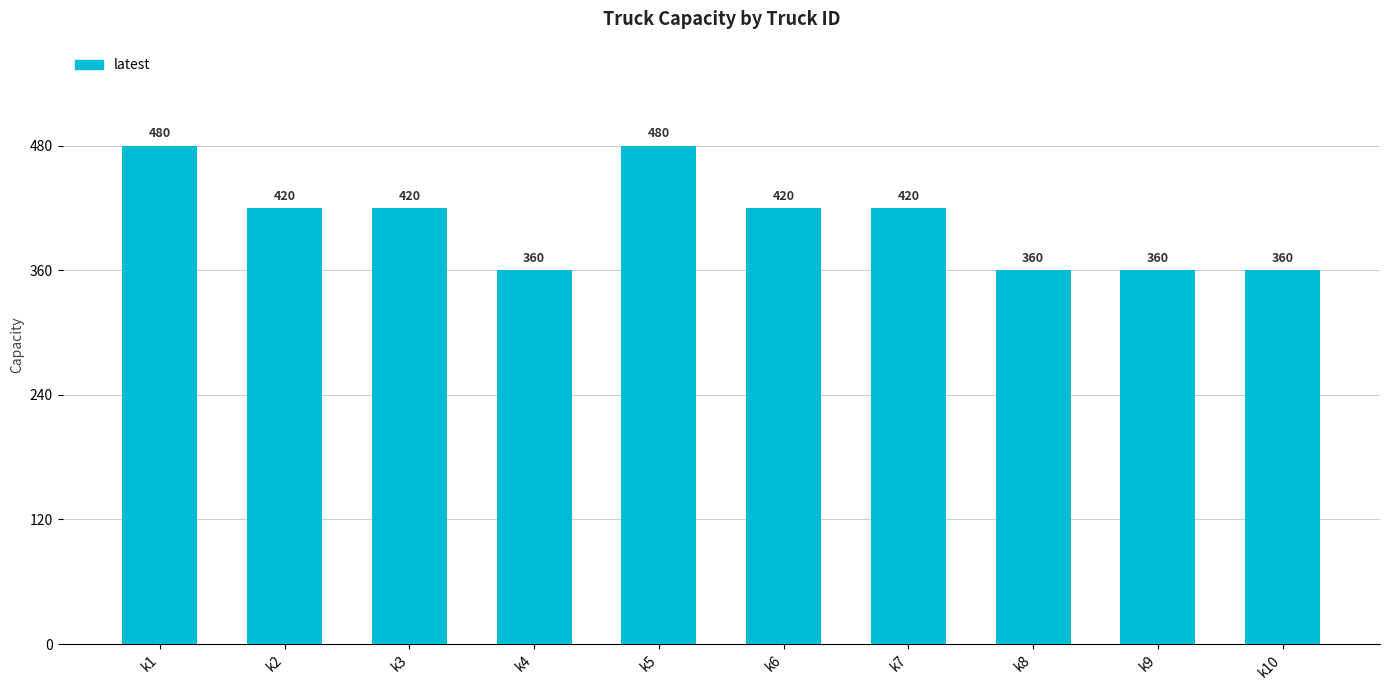

What is the change in value from k1 to k10?

-120